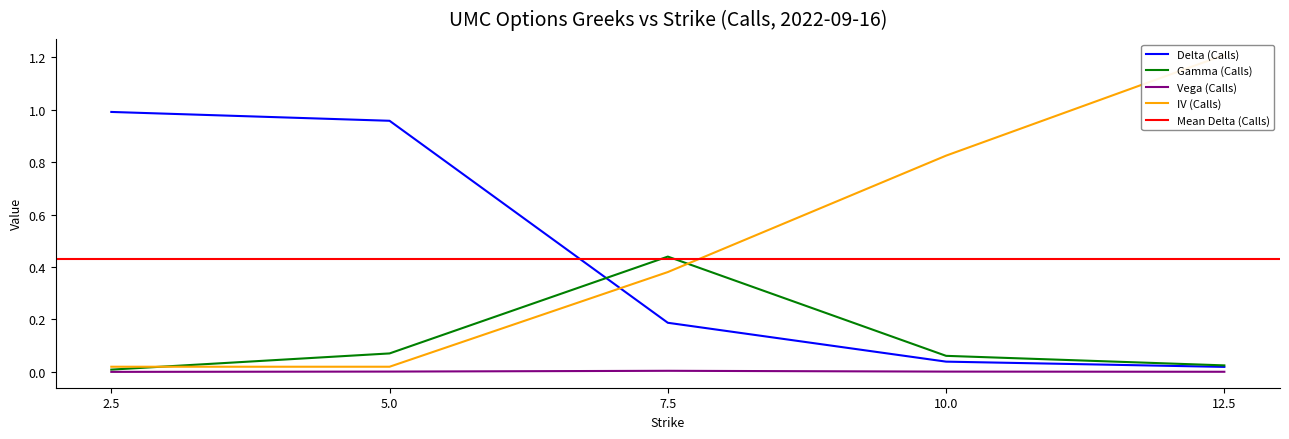

What is the label of the 3rd point from the left?

7.5